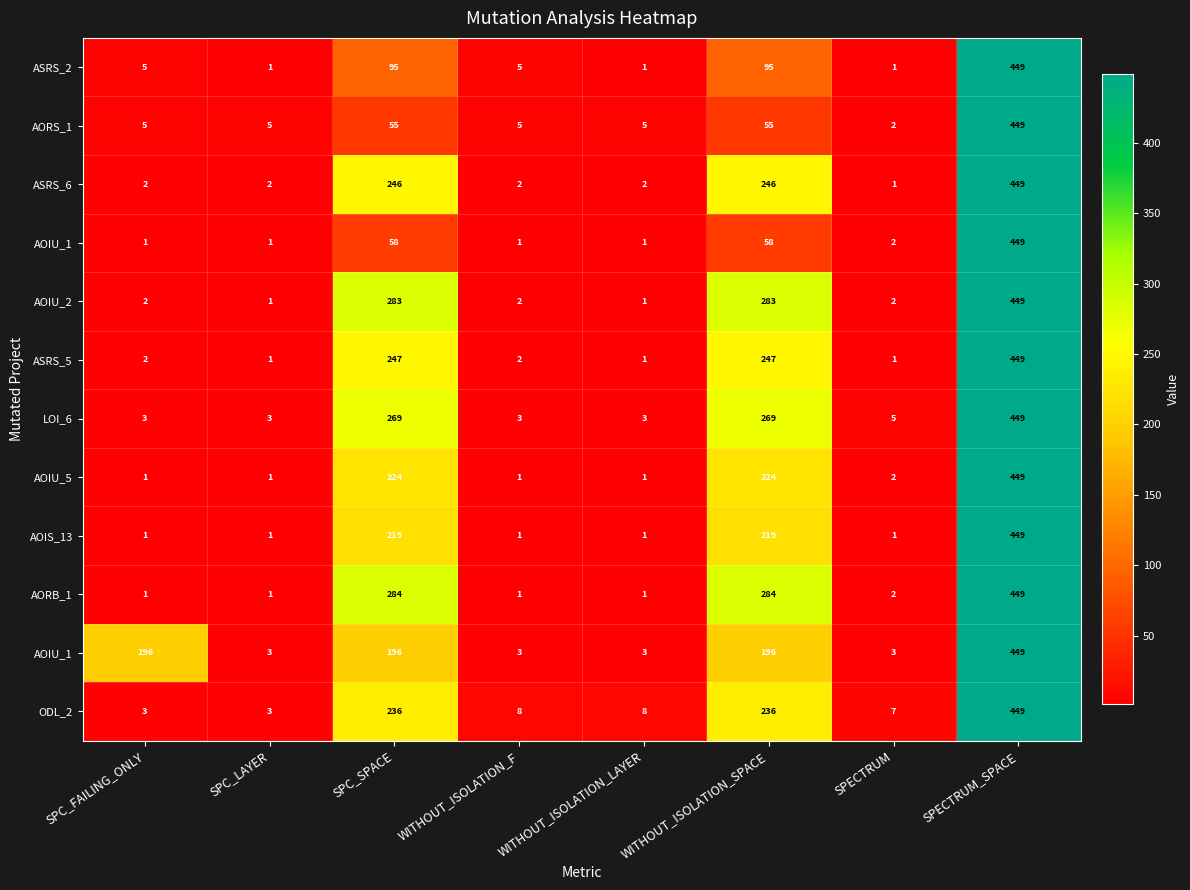

At which category is the sum across all series the highest?

SPECTRUM_SPACE